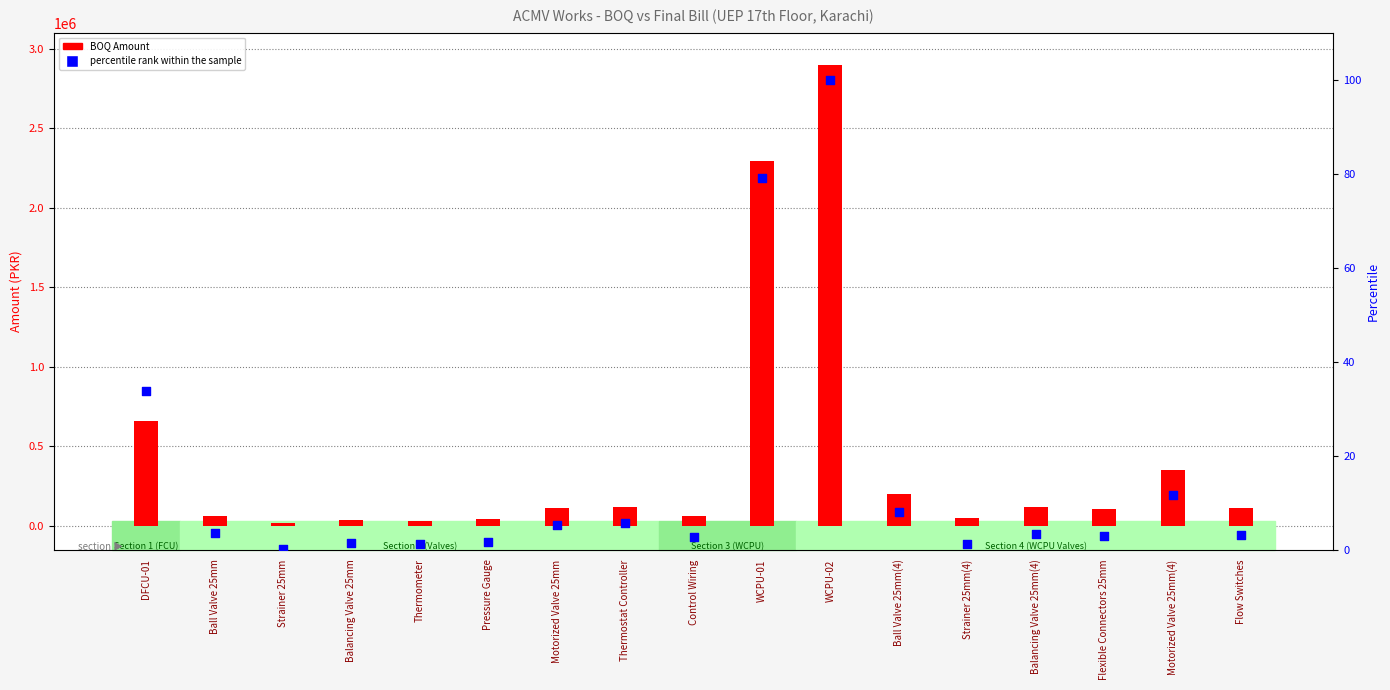

What are all the series names shown in the legend?

BOQ Amount, percentile rank within the sample